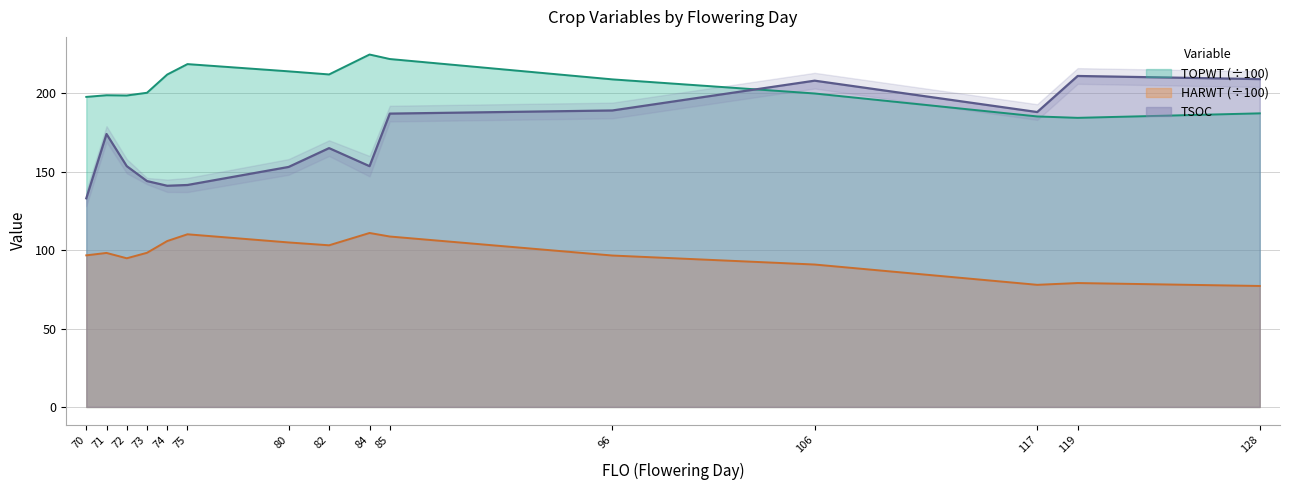

Reading left to right, what are all the values shown in this chart?

TSOC: 133.0	174.0	153.5	144.0	141.0	141.5	153.0	165.0	153.5	187.0	189.0	208.0	188.0	211.0	209.0
TOPWT: 197.7	198.7	198.6	200.3	211.9	218.6	214.0	212.0	224.7	221.8	208.8	199.8	185.2	184.3	187.2
HARWT: 96.7	98.2	94.8	98.3	105.8	110.1	104.9	103.1	110.9	108.7	96.5	90.8	77.9	79.0	77.1